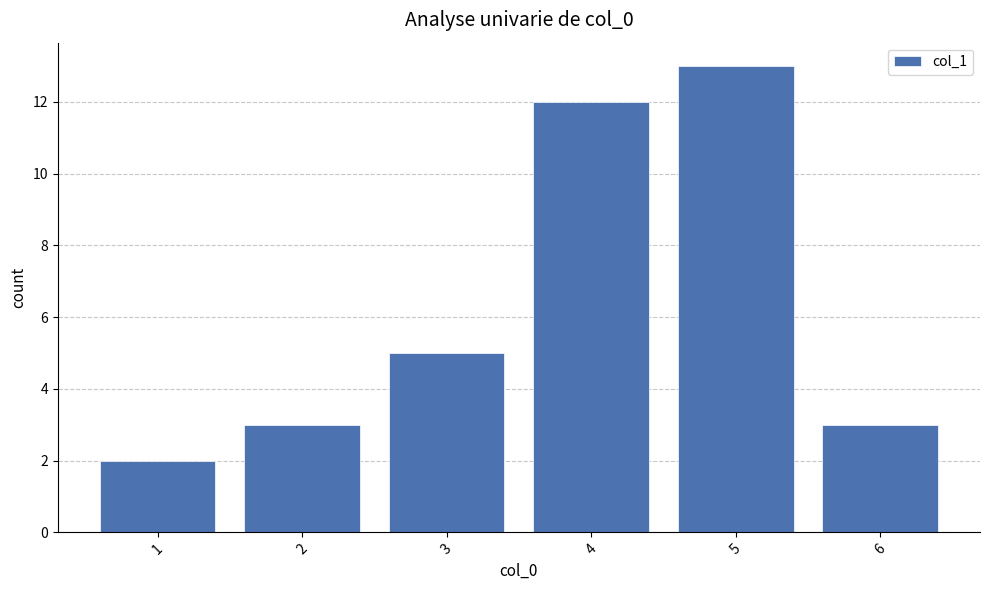

What is the smallest value displayed?

2